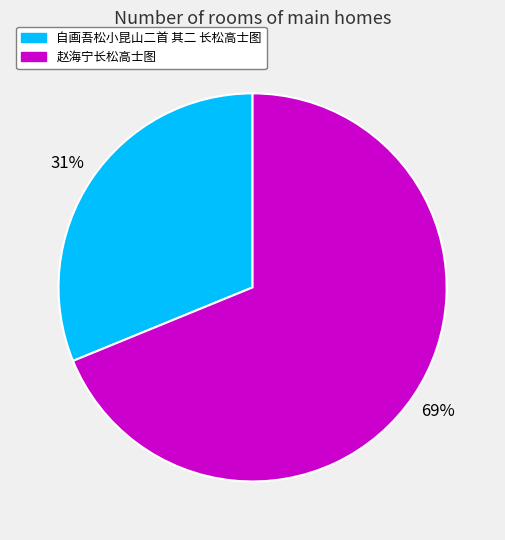

Is 赵海宁长松高士图 the majority of the pie?

Yes